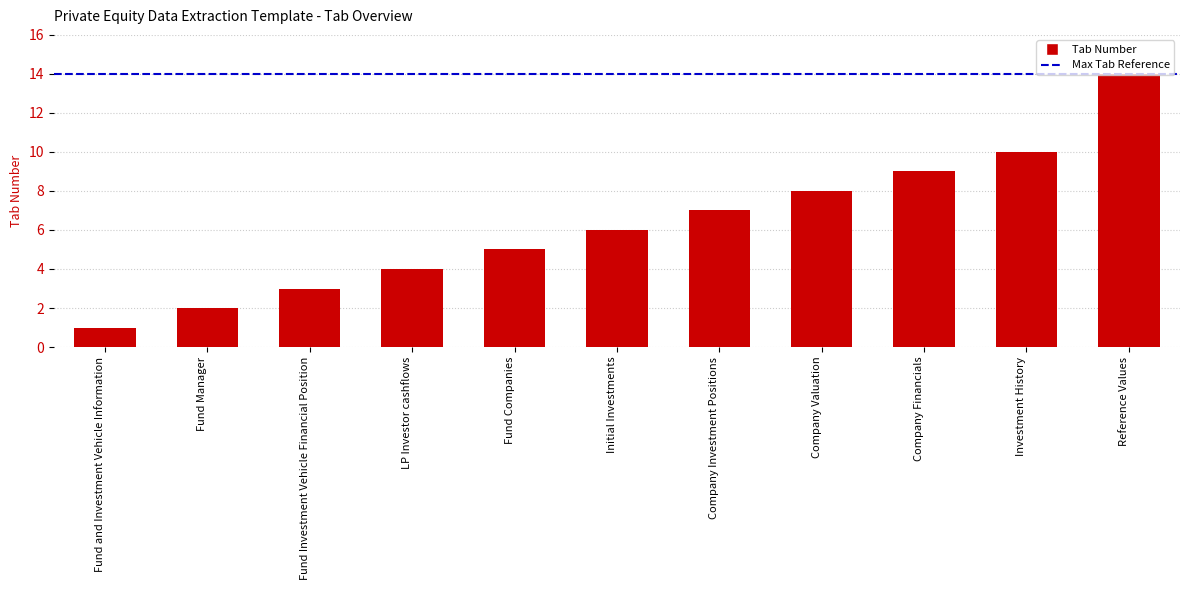

Is it true that the value at Fund and Investment Vehicle Information is 1?

True